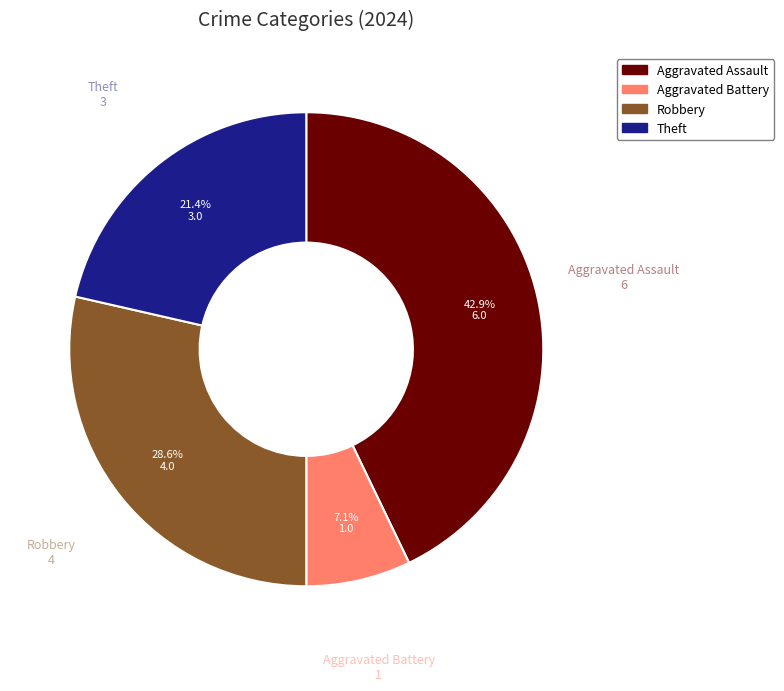

Is there a majority slice in this chart?

No